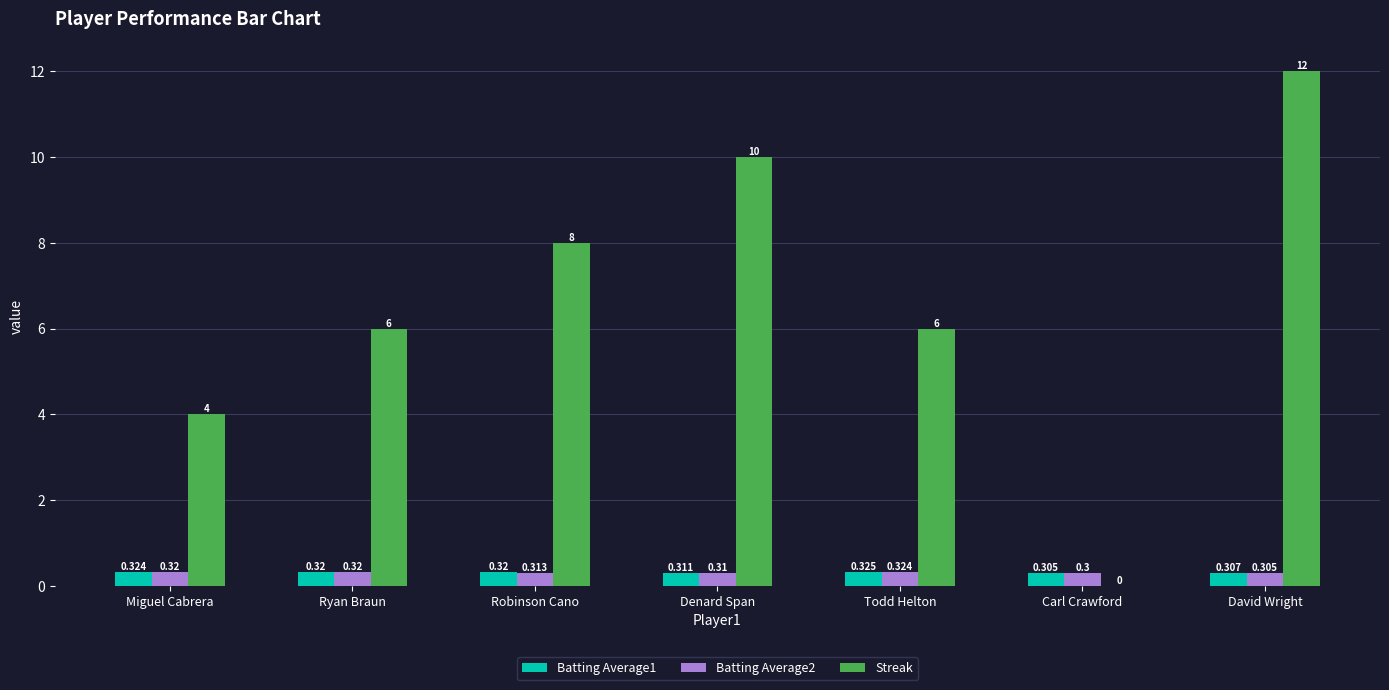

Which series has the largest total across all categories?

Streak